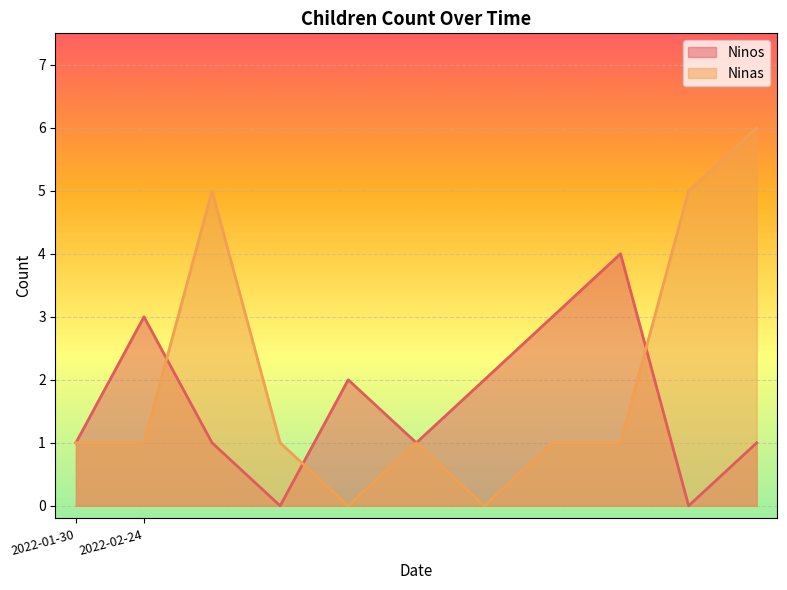

Between which two adjacent categories do Ninos and Ninas first intersect?

2022-02-24 and 2022-02-24